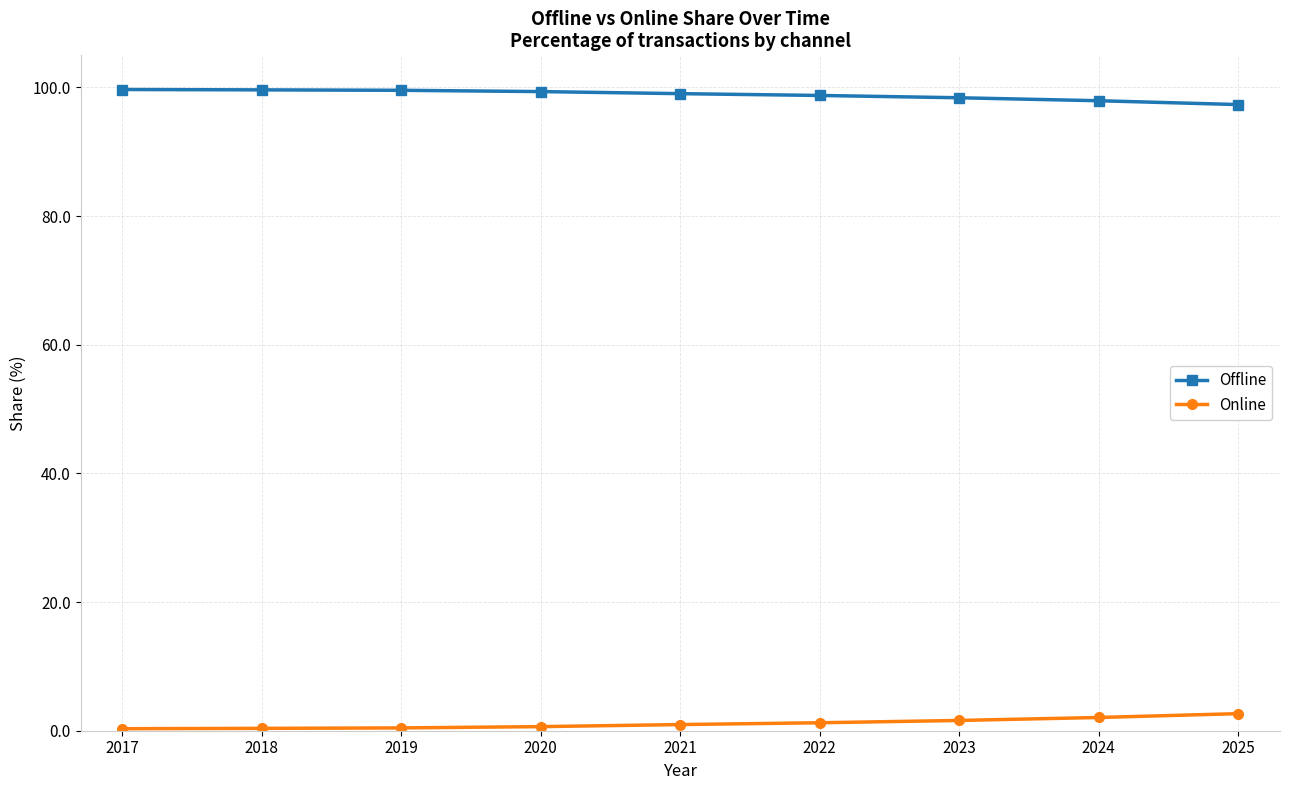

The Online series shows 1.0 at 2021. True or false?

True